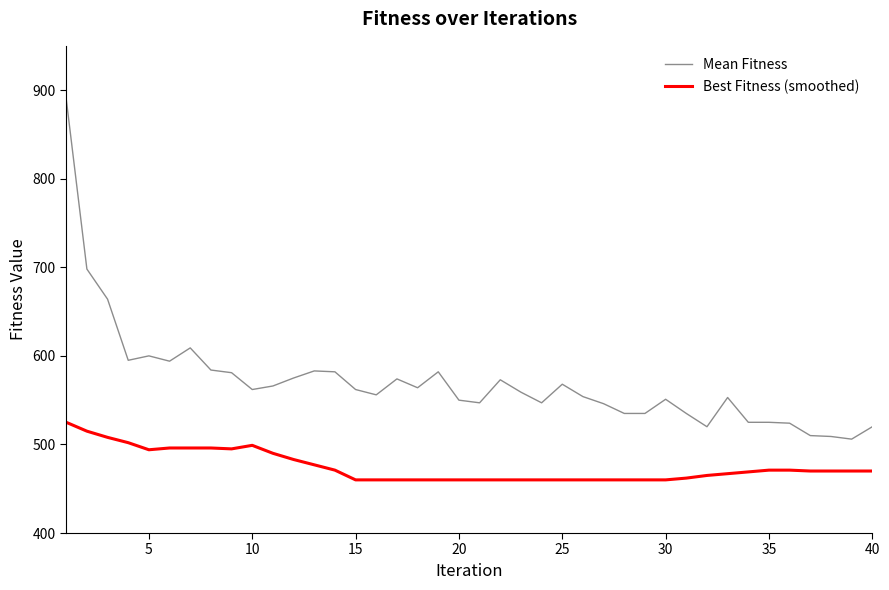

What is the difference between the maximum and minimum values in the Best Fitness (smoothed) series?

65